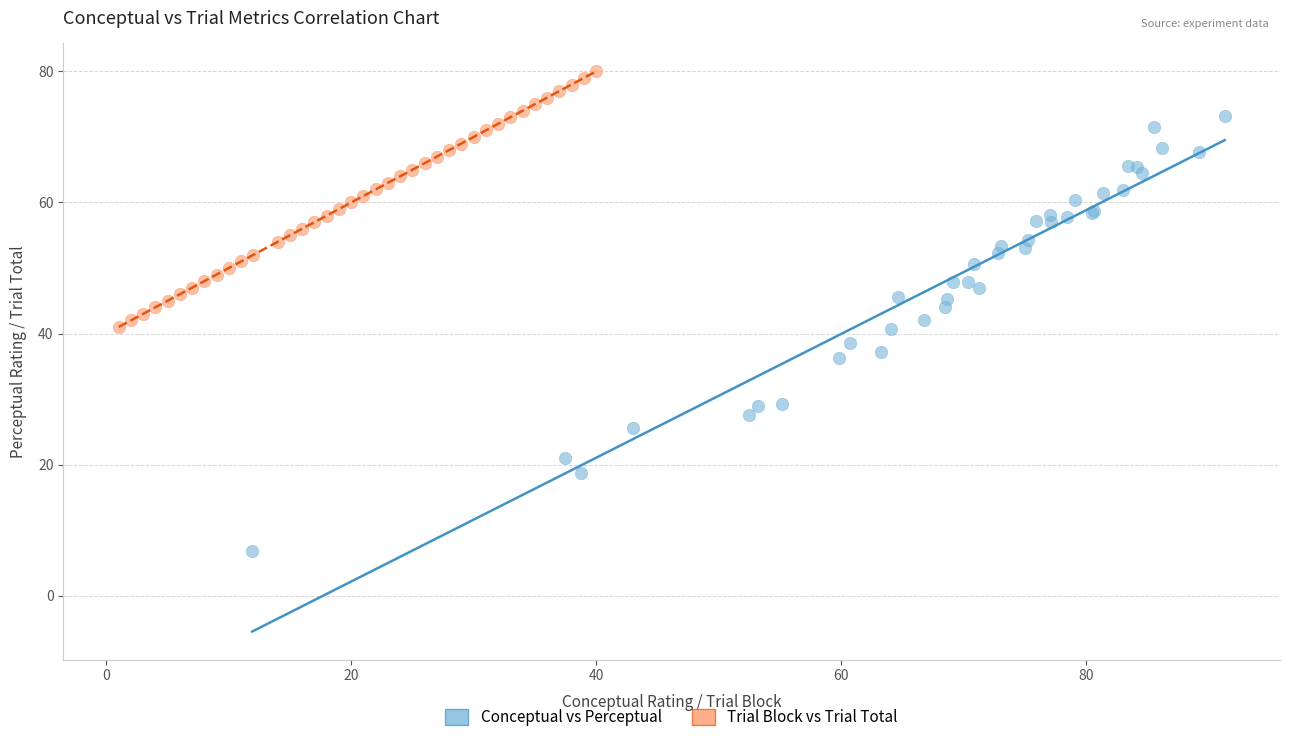

Which series has the largest Y range (max minus min)?

Conceptual vs Perceptual